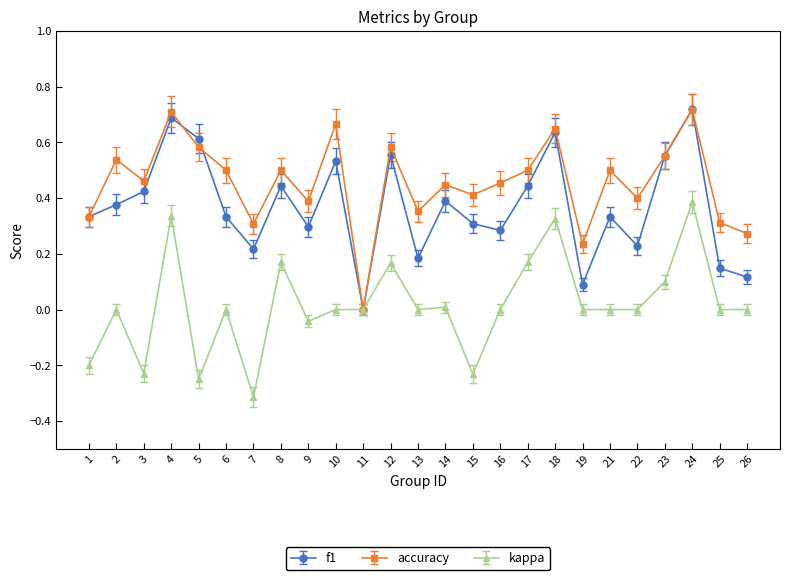

What is the minimum value shown in the chart?

-0.3